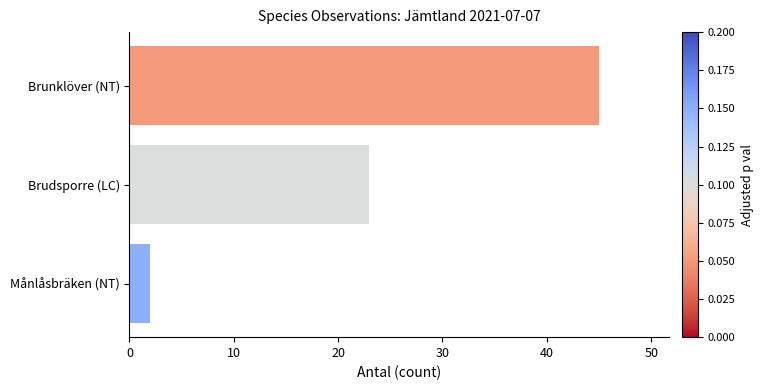

List the labels in order of value, smallest first.

Månlåsbräken (NT), Brudsporre (LC), Brunklöver (NT)